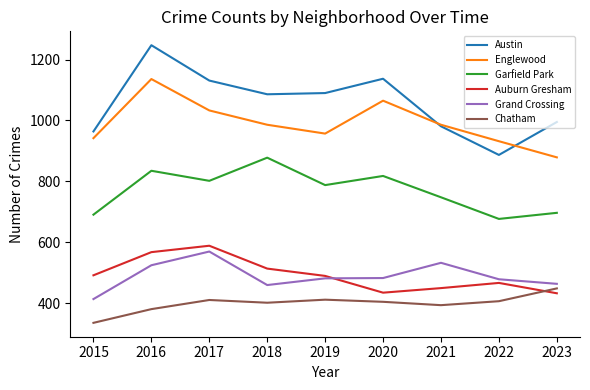

True or false: Chatham and Auburn Gresham intersect in this chart.

True